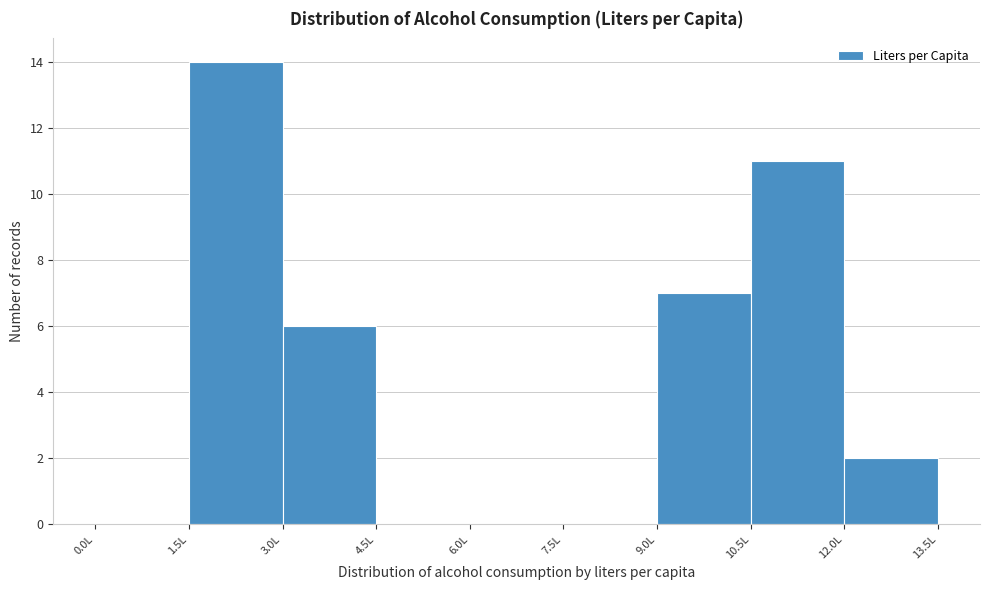

Reading left to right, list every bar in this chart as the range it spans on the x-axis followed by its height. Neither the bar edges nor the heights are printed on the chart, so give them approximately, as read against the axes.

0.0 to 1.5: 0
1.5 to 3.0: 14
3.0 to 4.5: 6
4.5 to 6.0: 0
6.0 to 7.5: 0
7.5 to 9.0: 0
9.0 to 10.5: 7
10.5 to 12.0: 11
12.0 to 13.5: 2